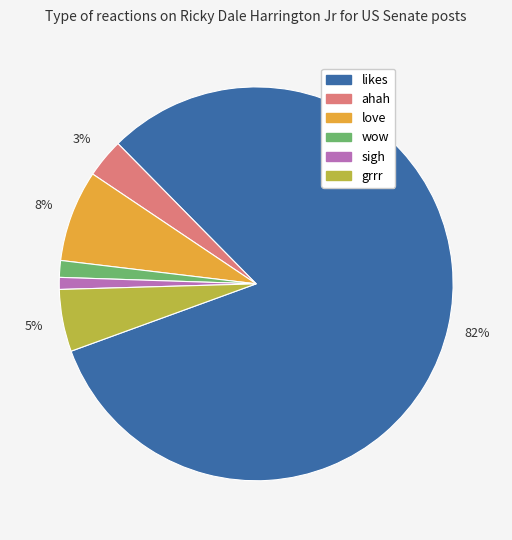

To the nearest percent, what percentage of the pie is likes?

82%